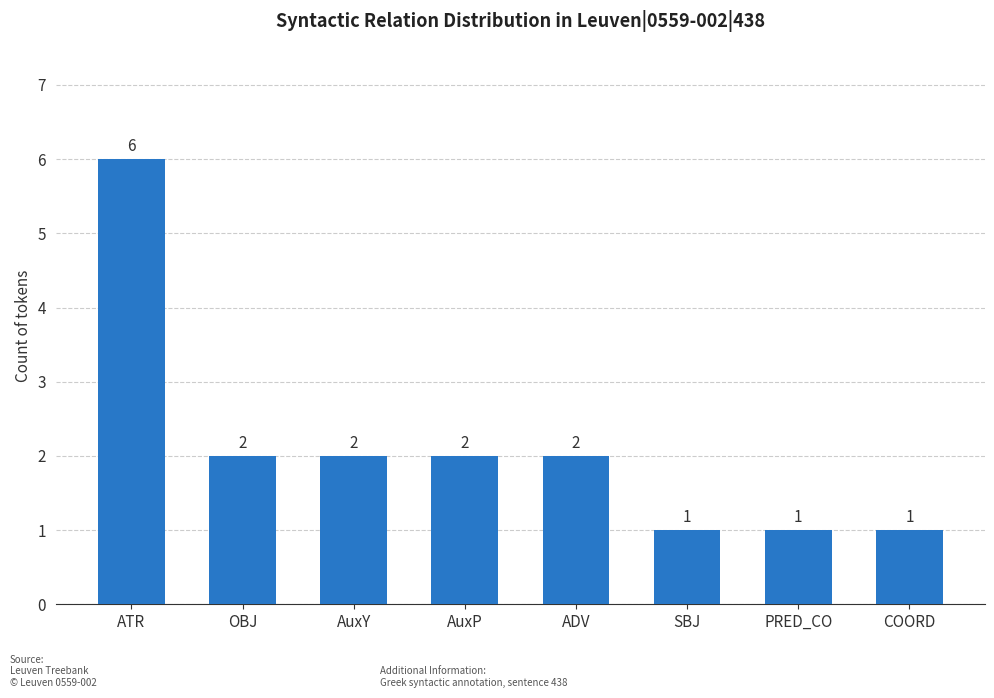

Is it true that the value at PRED_CO is 1?

True